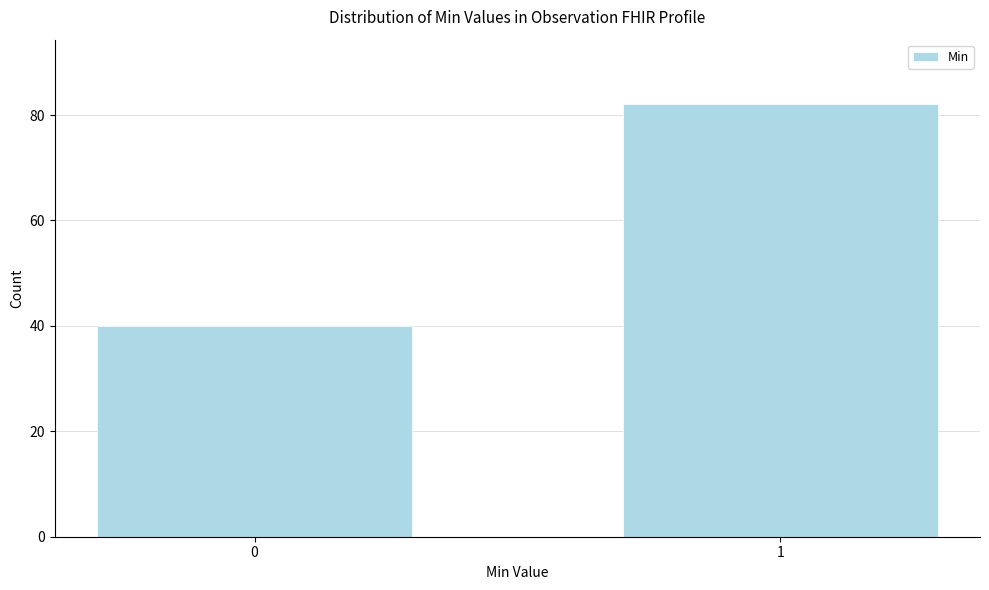

Reading left to right, list all the values displayed in this chart.

40	82